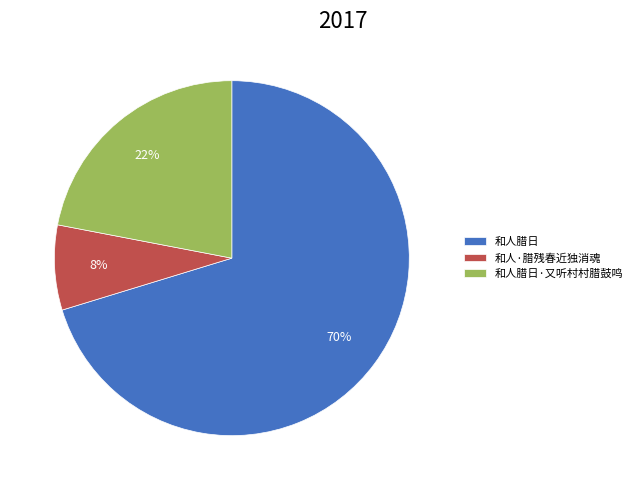

Which slice is the largest?

和人腊日